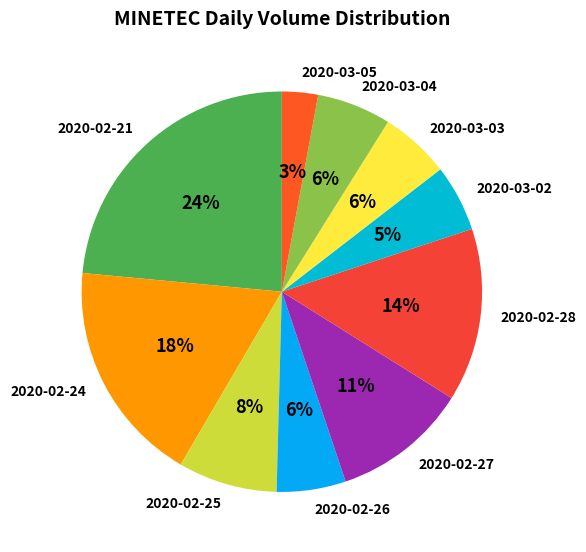

What is the smallest slice in the pie chart?

2020-03-05